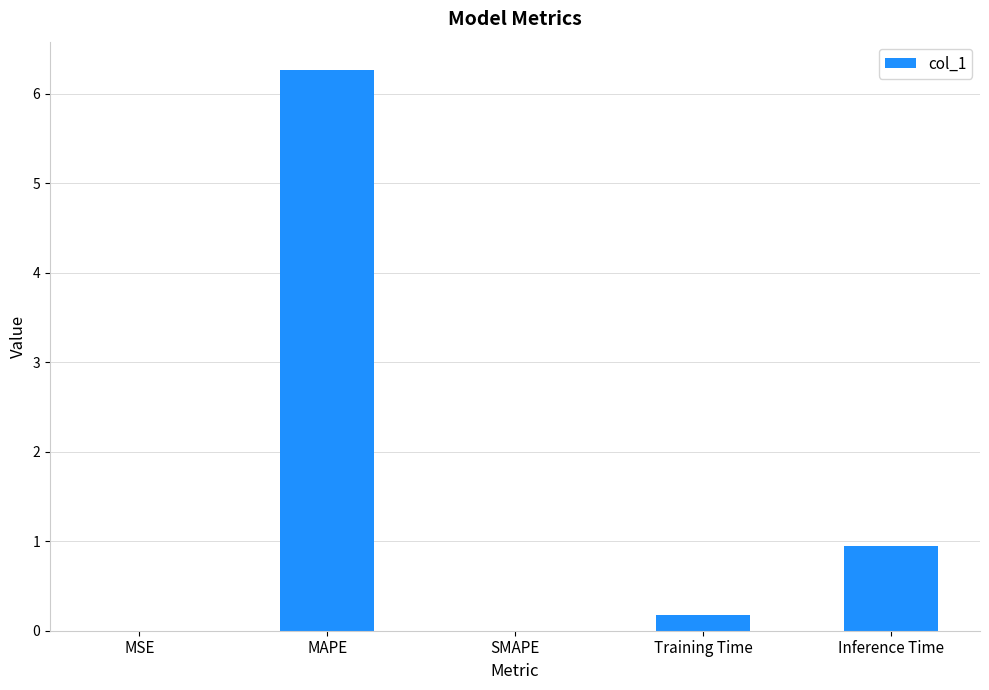

What is the greatest value displayed?

6.3